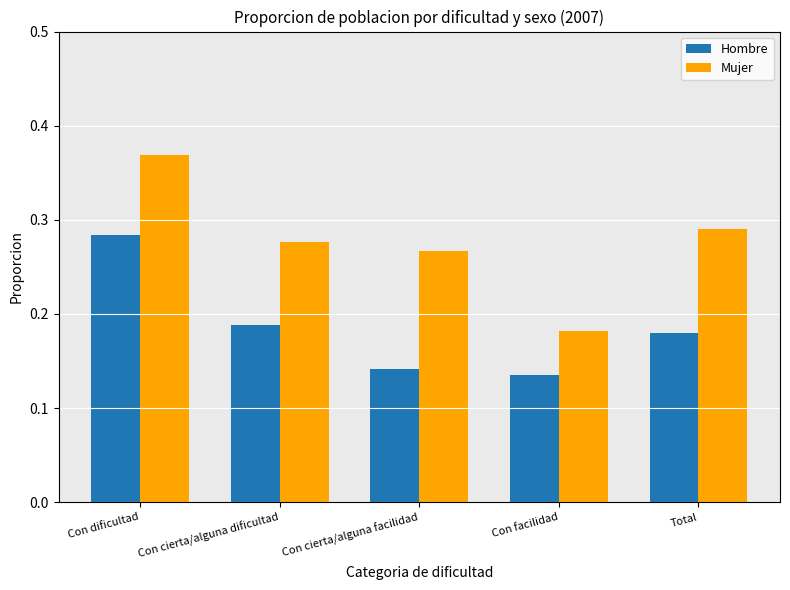

Is it true that Hombre equals 0.5 at Con dificultad?

False